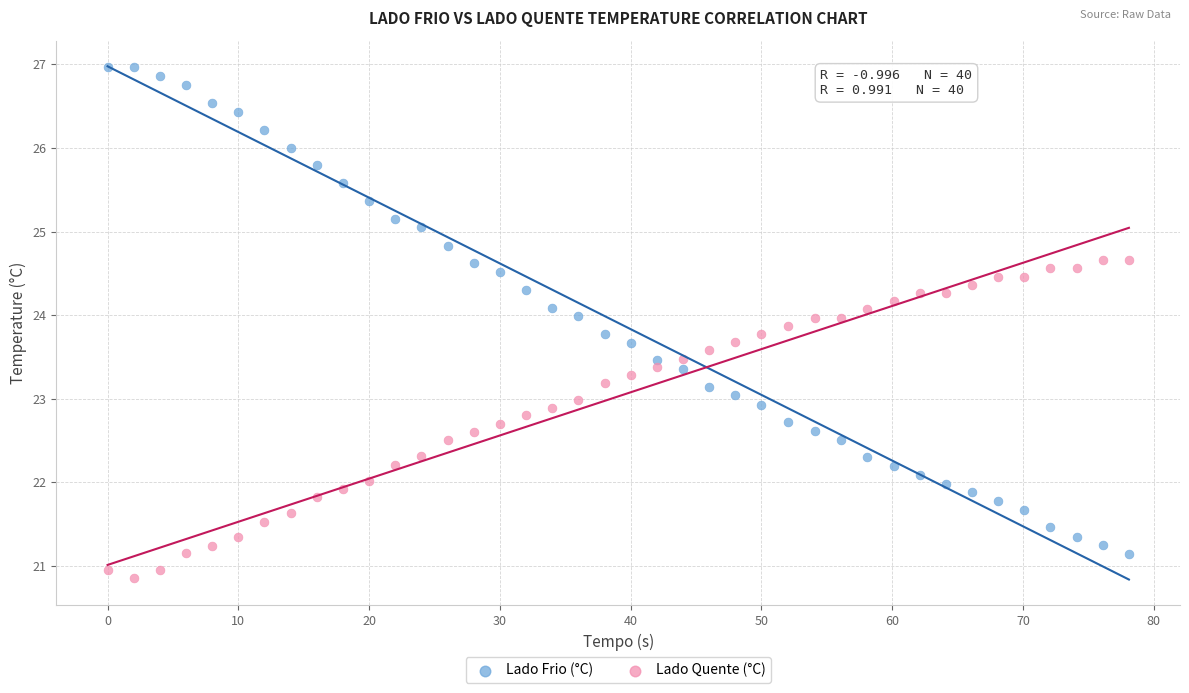

Which series has the widest spread of Y values?

Lado Frio (°C)